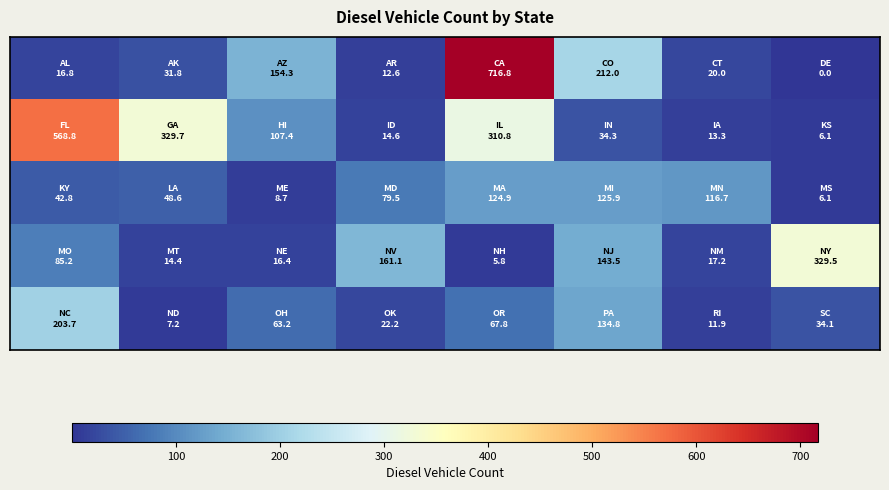

Count the number of data series in this chart.

5